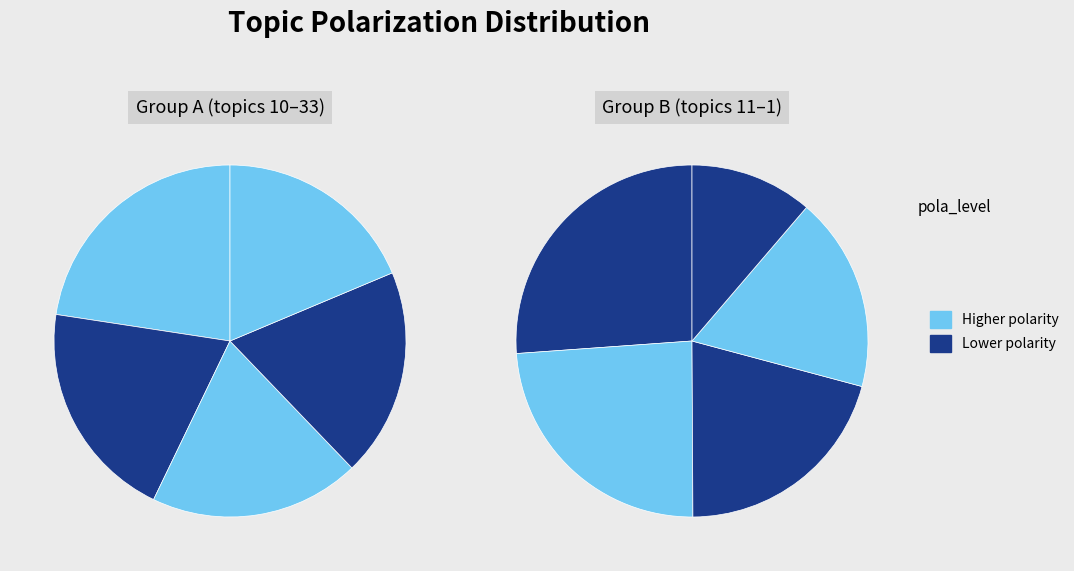

What percentage is the topic_11 slice, to the nearest percent?

10%